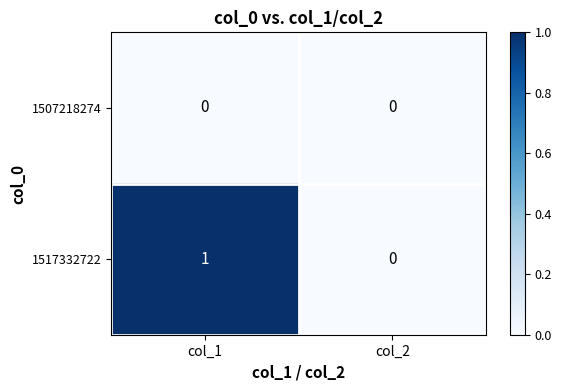

The value of 1517332722 at col_1 is 1. True or false?

True